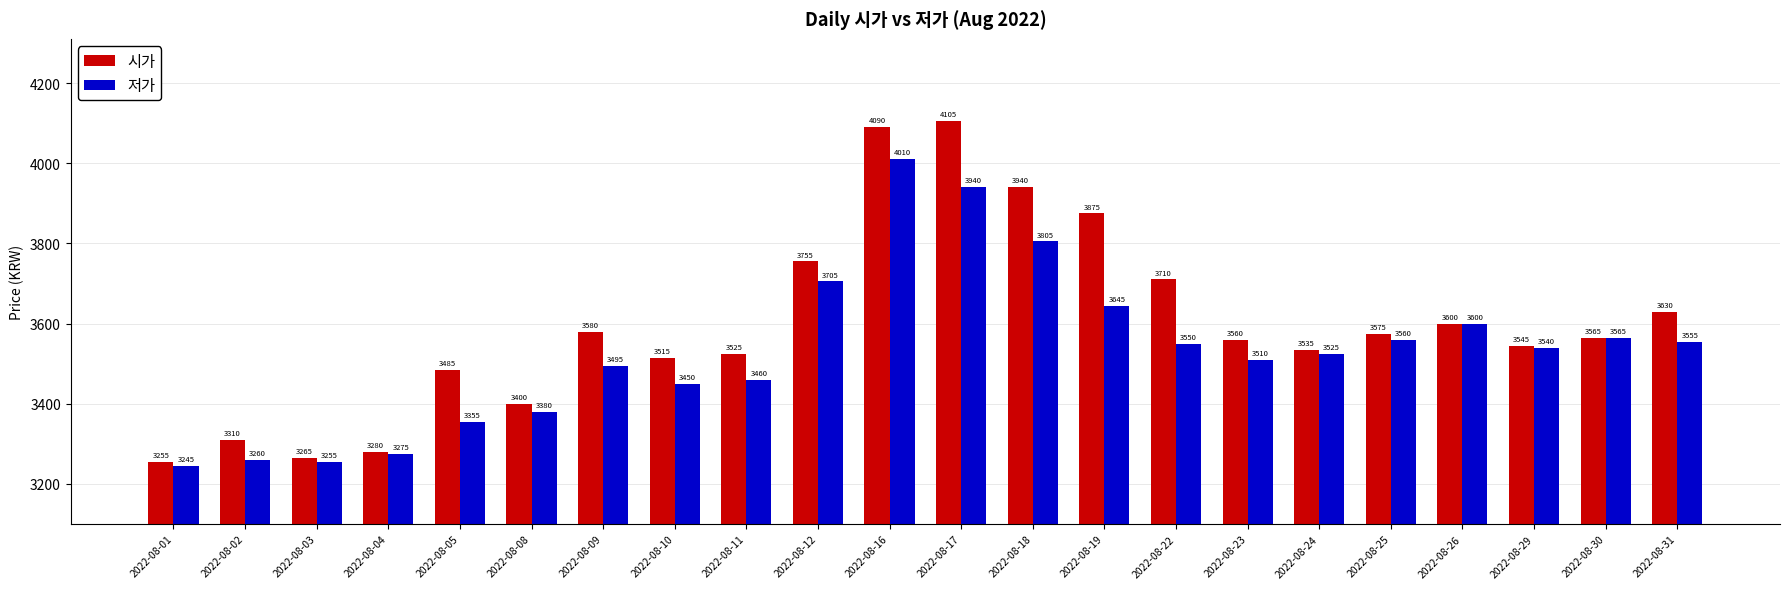

Which series has the largest range (max minus min)?

시가